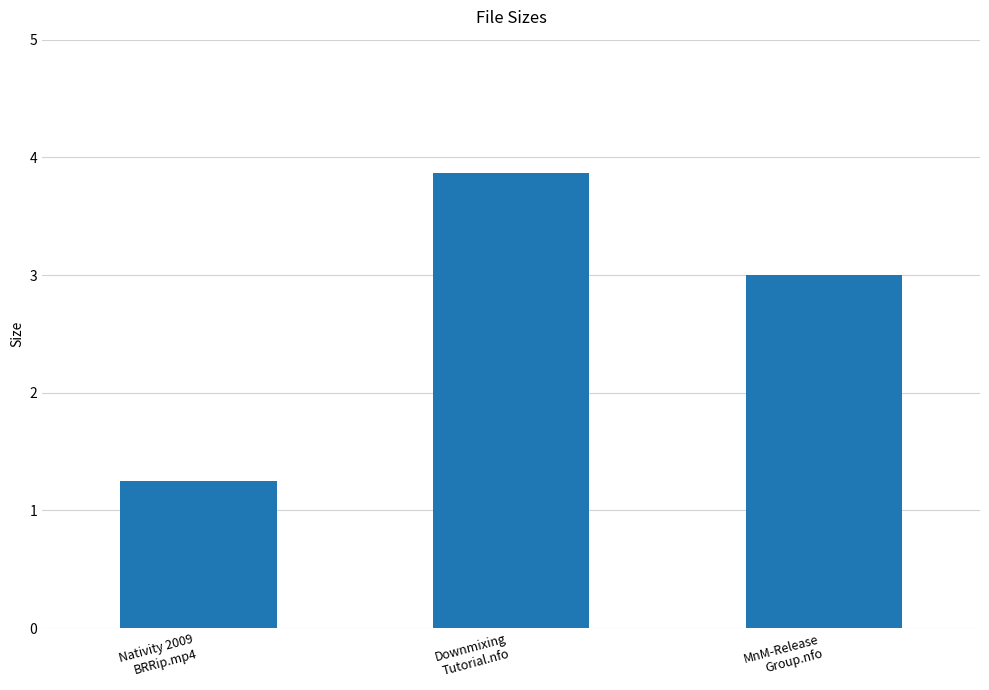

How many values are below 3?

1